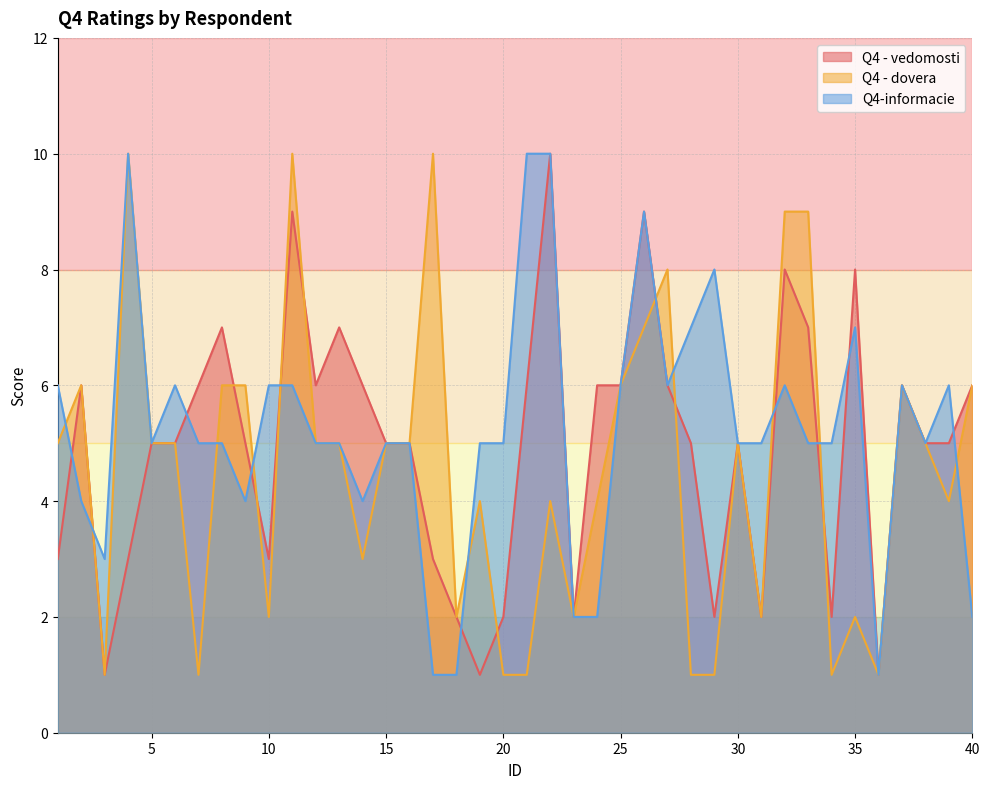

How many series are shown in this chart?

3